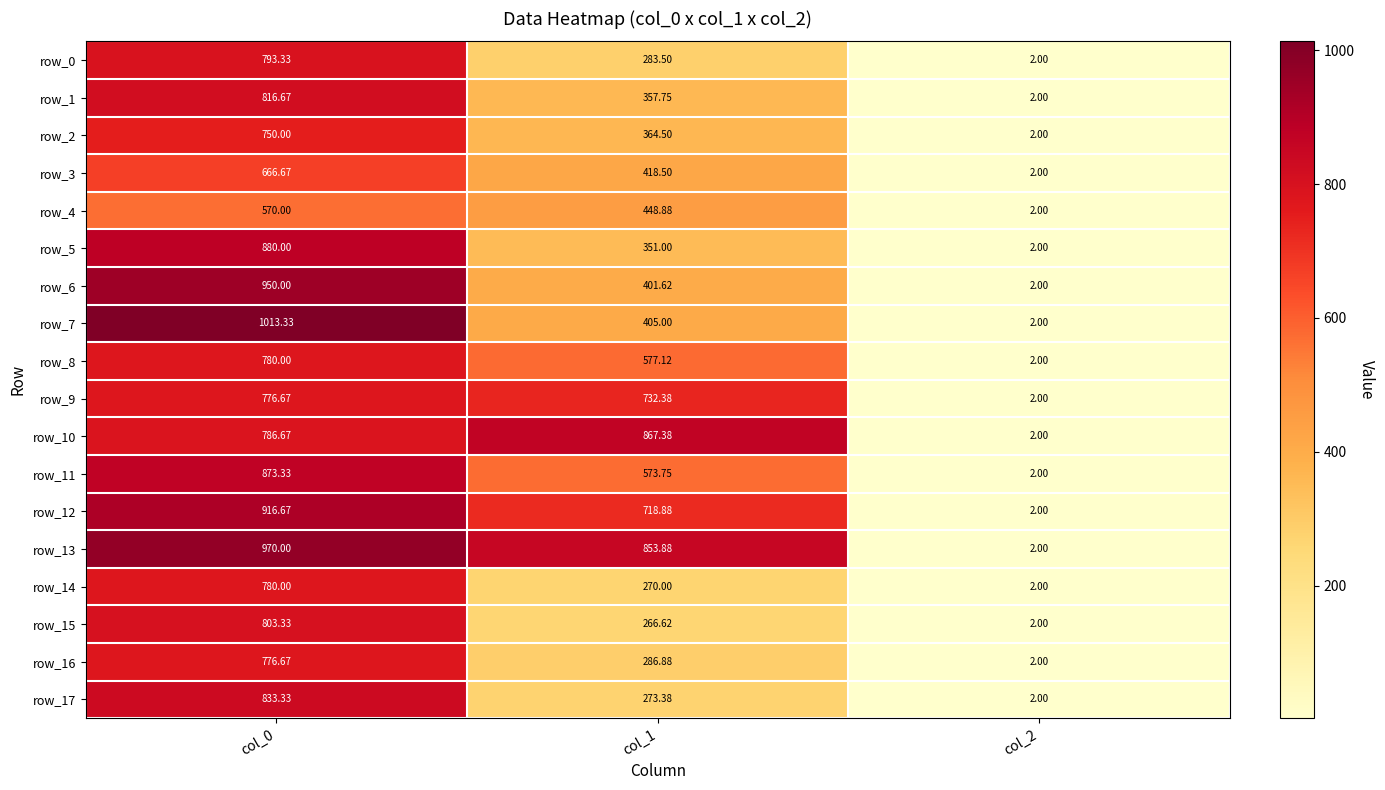

Rank the series at col_1 from highest to lowest value.

row_10, row_13, row_9, row_12, row_8, row_11, row_4, row_3, row_7, row_6, row_2, row_1, row_5, row_16, row_0, row_17, row_14, row_15